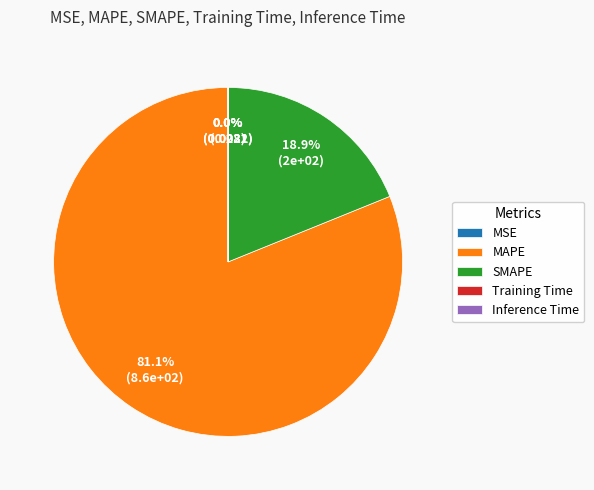

To the nearest percent, what is the difference between the largest and smallest slice percentages?

81%